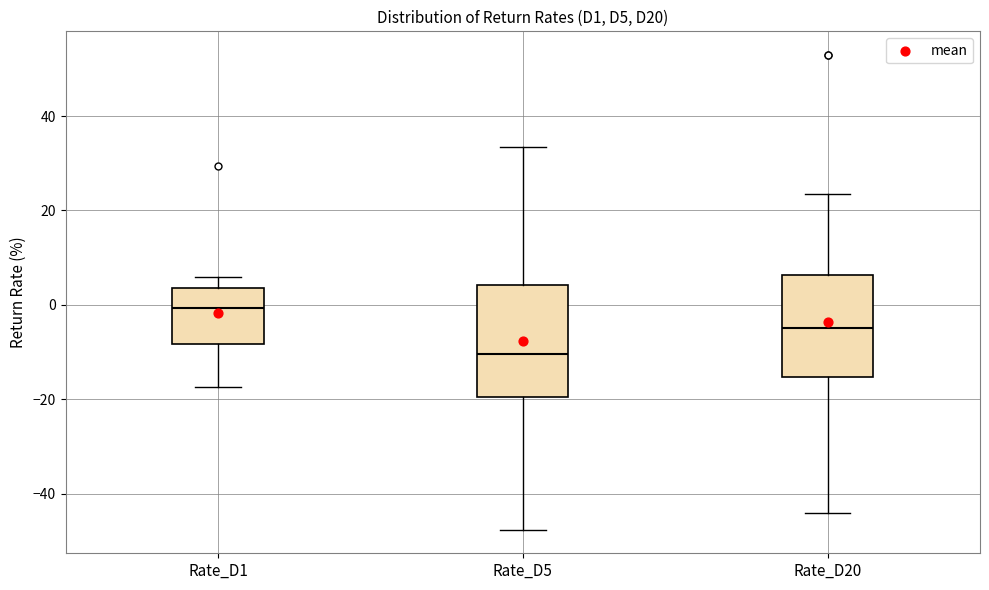

Which box has the highest median line?

Rate_D1